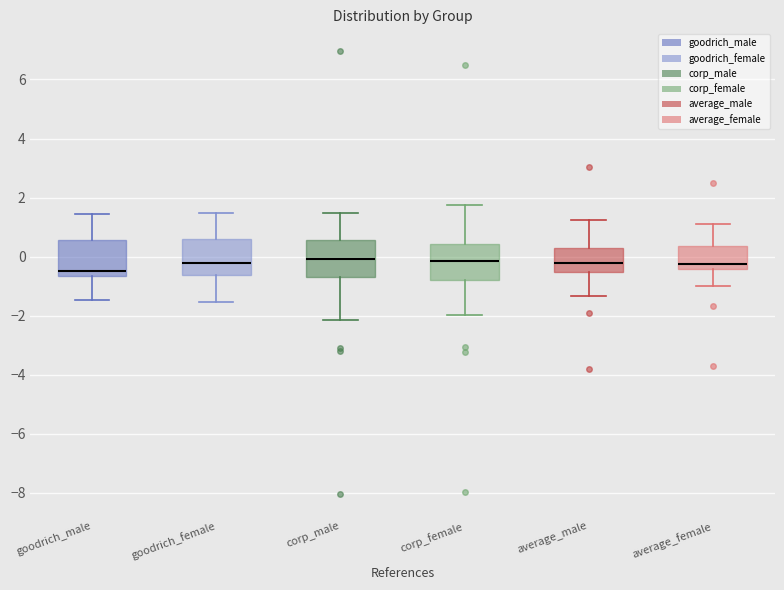

Reading left to right, read every box against the y-axis: the position of its median line, the range the box covers, and the ends of its whiskers. The values are not printed on the chart, so give them approximately, as read against the axis.

goodrich_male: median -0.4, box -0.6 to 0.6, whiskers -1.4 to 1.4
goodrich_female: median -0.2, box -0.6 to 0.6, whiskers -1.6 to 1.4
corp_male: median 0.0, box -0.6 to 0.6, whiskers -2.2 to 1.4
corp_female: median -0.2, box -0.8 to 0.4, whiskers -2.0 to 1.8
average_male: median -0.2, box -0.6 to 0.2, whiskers -1.4 to 1.2
average_female: median -0.2, box -0.4 to 0.4, whiskers -1.0 to 1.2